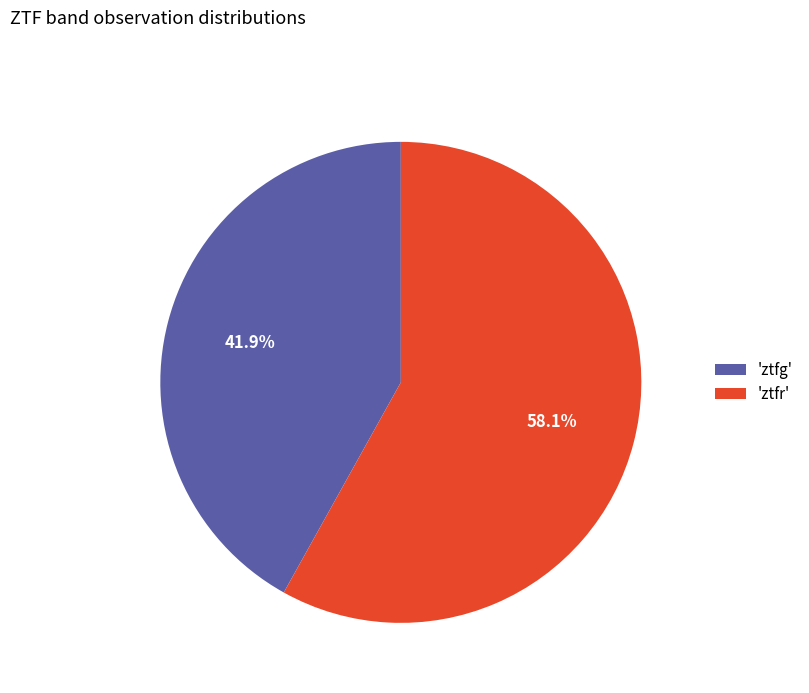

What is the smallest slice in the pie chart?

'ztfg'